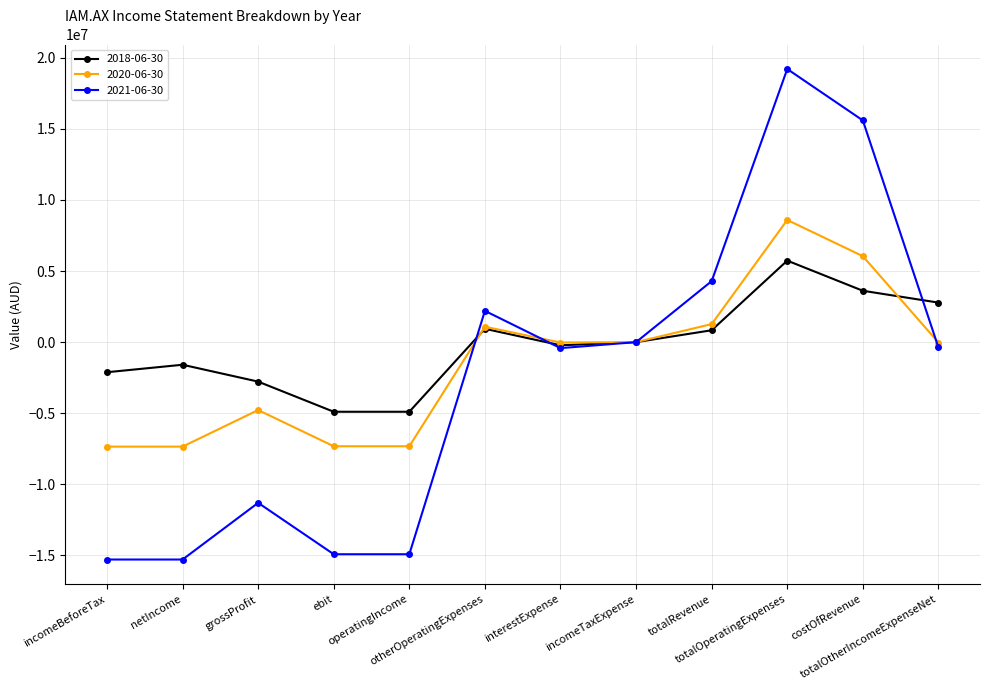

What are all the series names shown in the legend?

2018-06-30, 2020-06-30, 2021-06-30